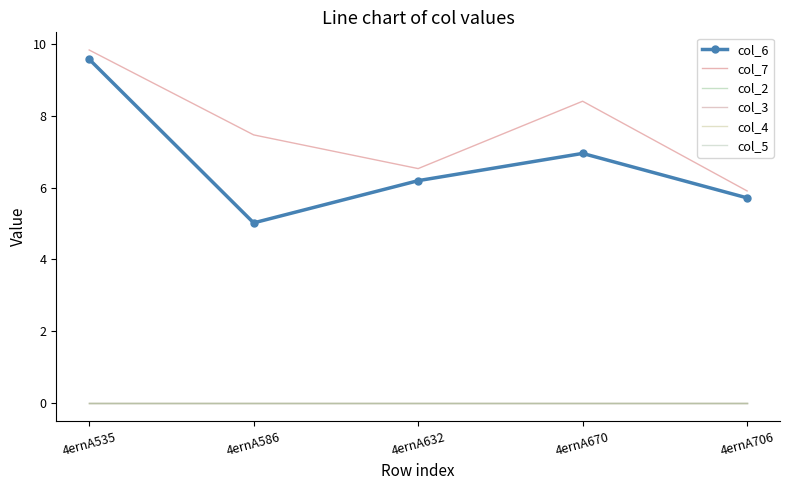

Where is the first local minimum for col_7?

4ernA632